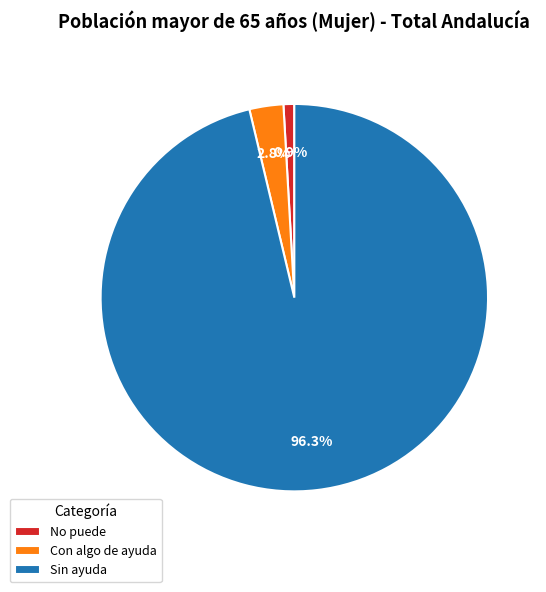

To the nearest percent, what is the average slice percentage?

33%